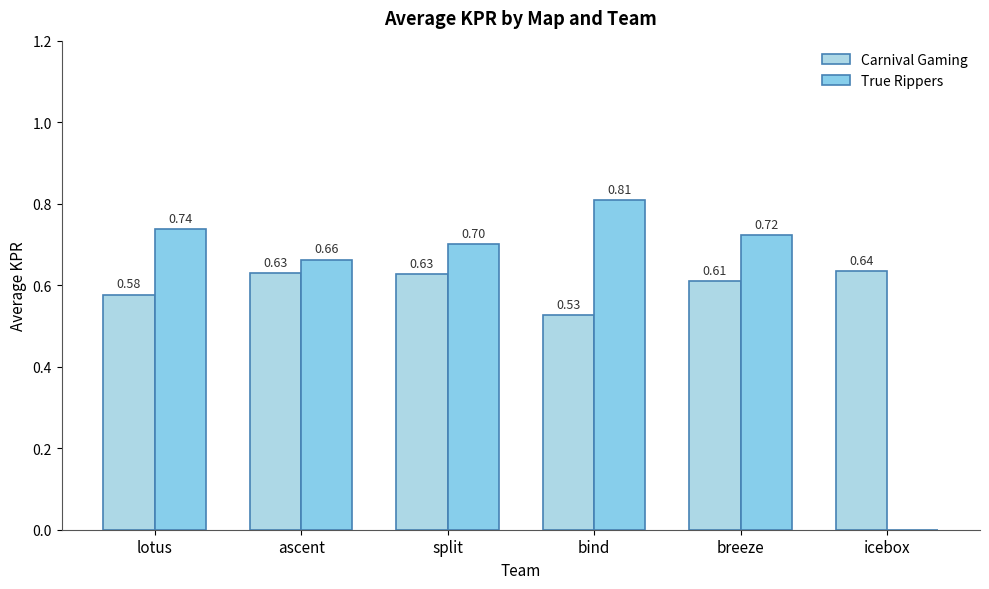

How many distinct data groups are displayed?

2